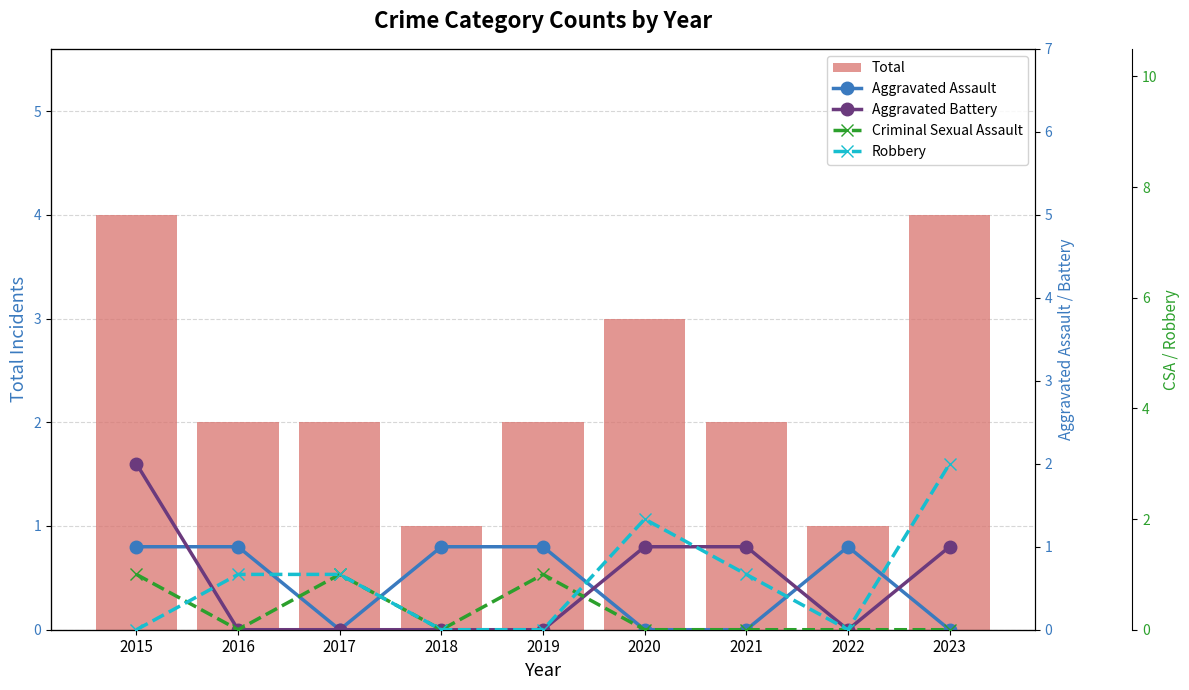

At which label is Total closest to 2?

2016